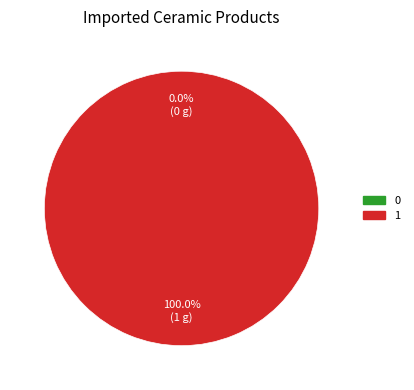

To the nearest percent, what is the difference between the 1 and 0 slice percentages?

100%